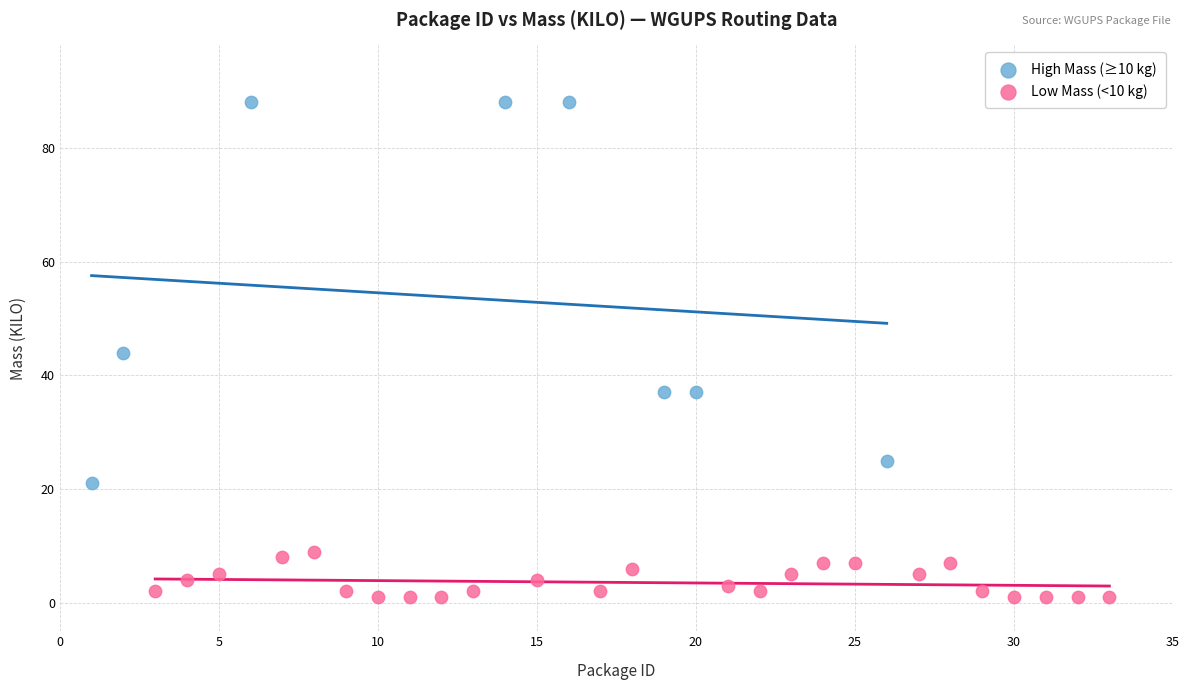

Which series has the widest spread of Y values?

High Mass (≥10 kg)